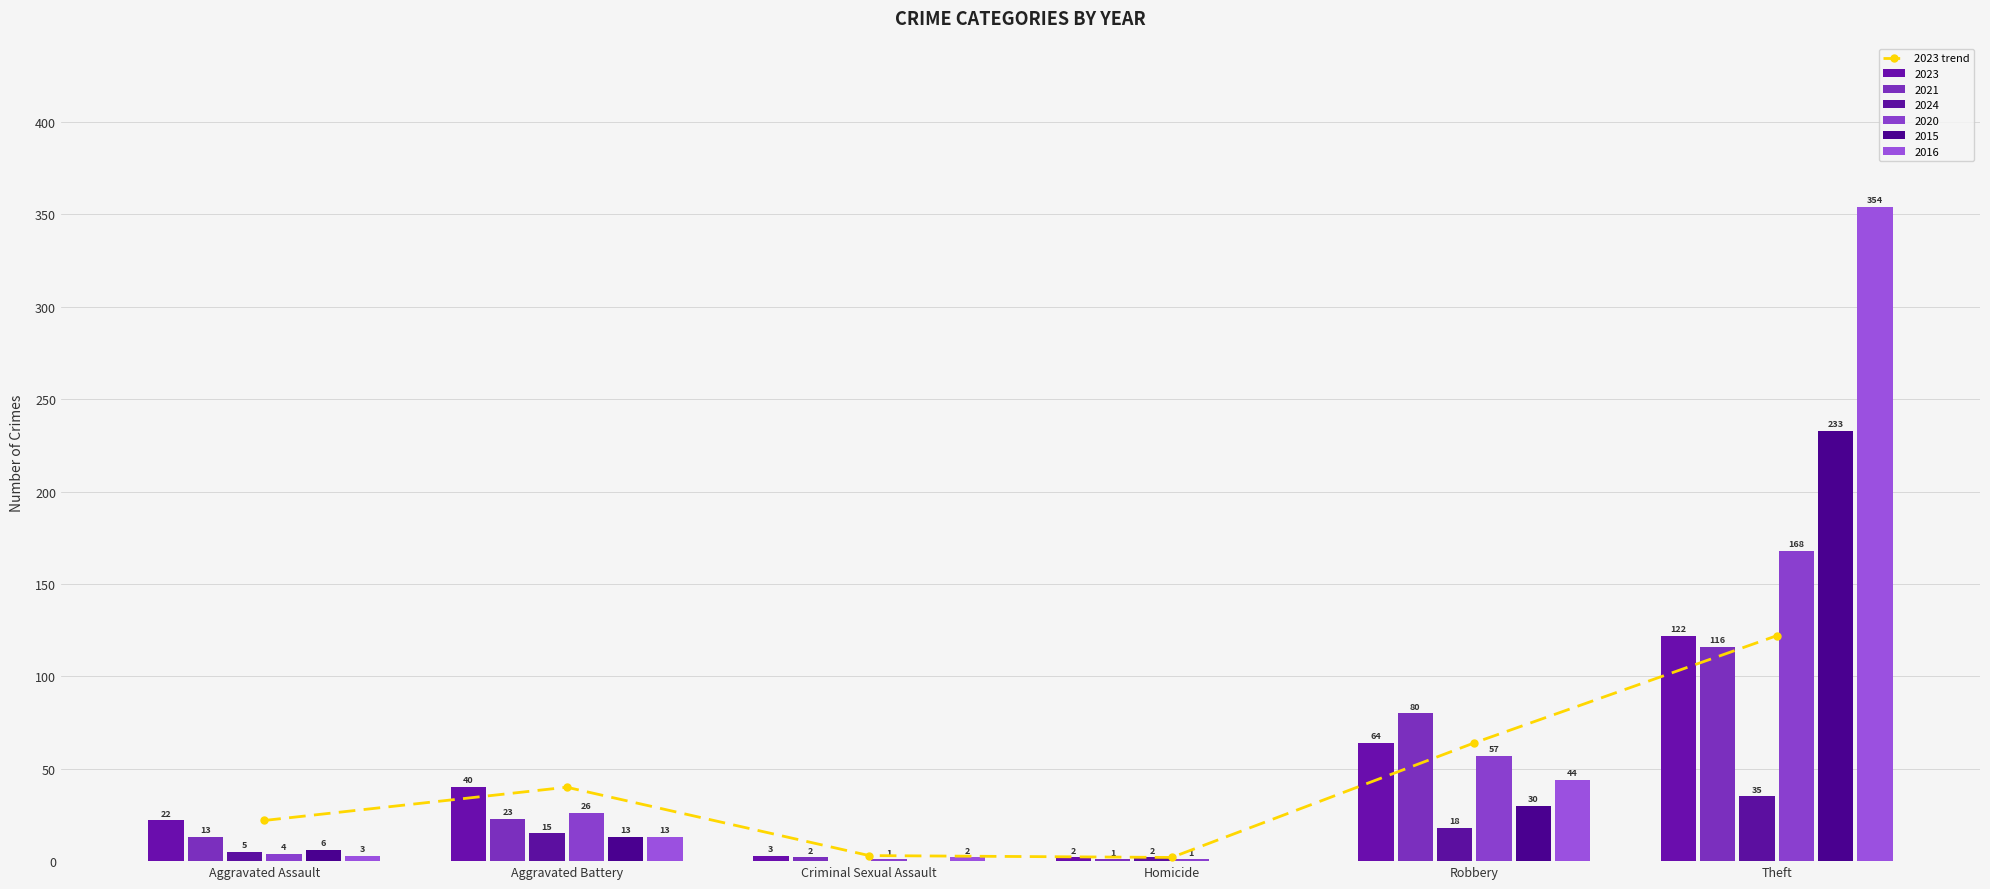

How many values in the 2023 trend series are below 40?

3